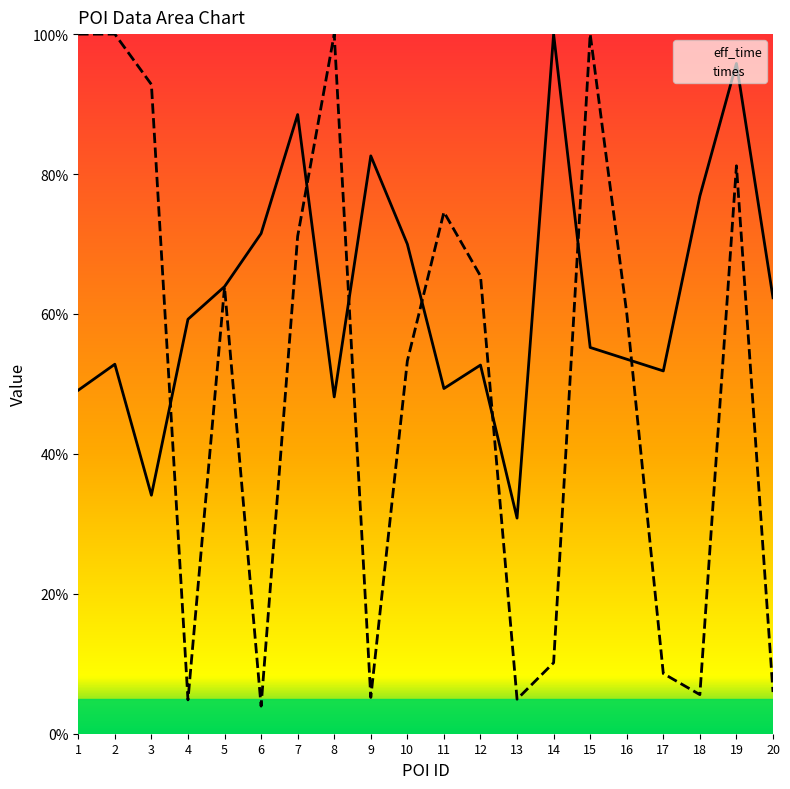

Which has a higher value, 7 or 15?

7